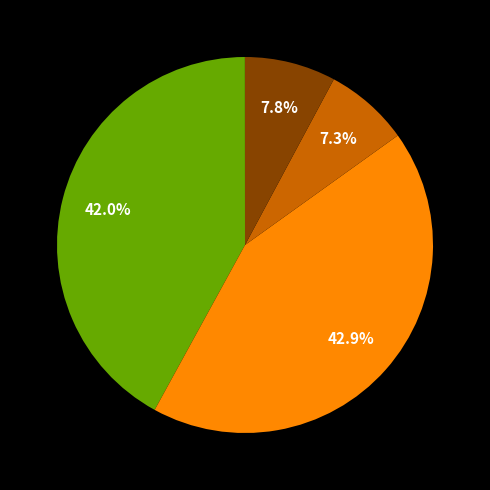

Does any single category account for the majority?

No